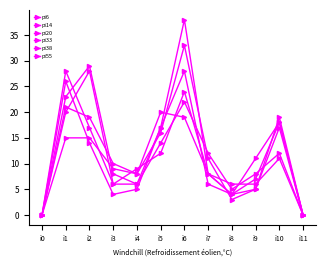

Which has a higher value, i10 or i4?

i10